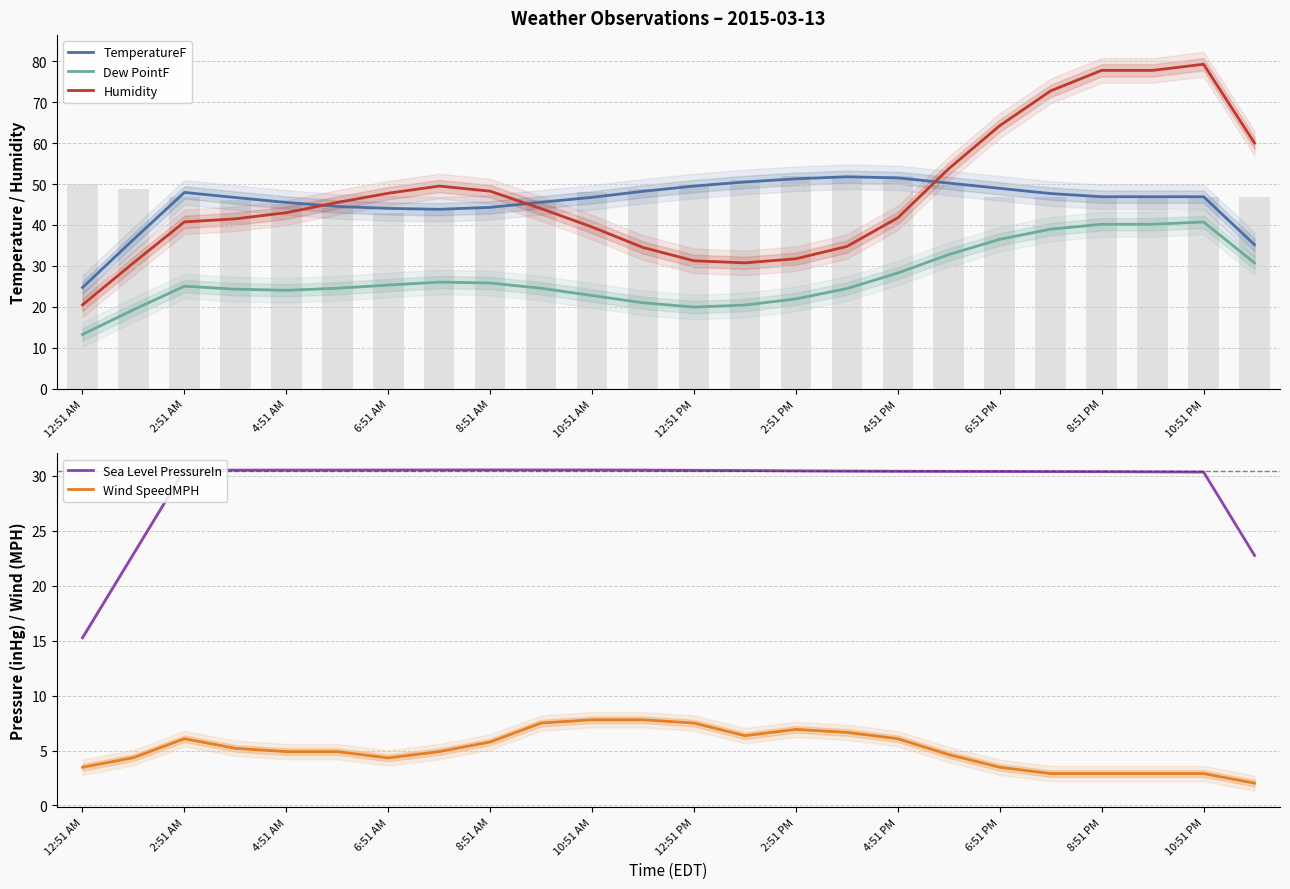

What is the minimum value for Sea Level PressureIn?

15.3